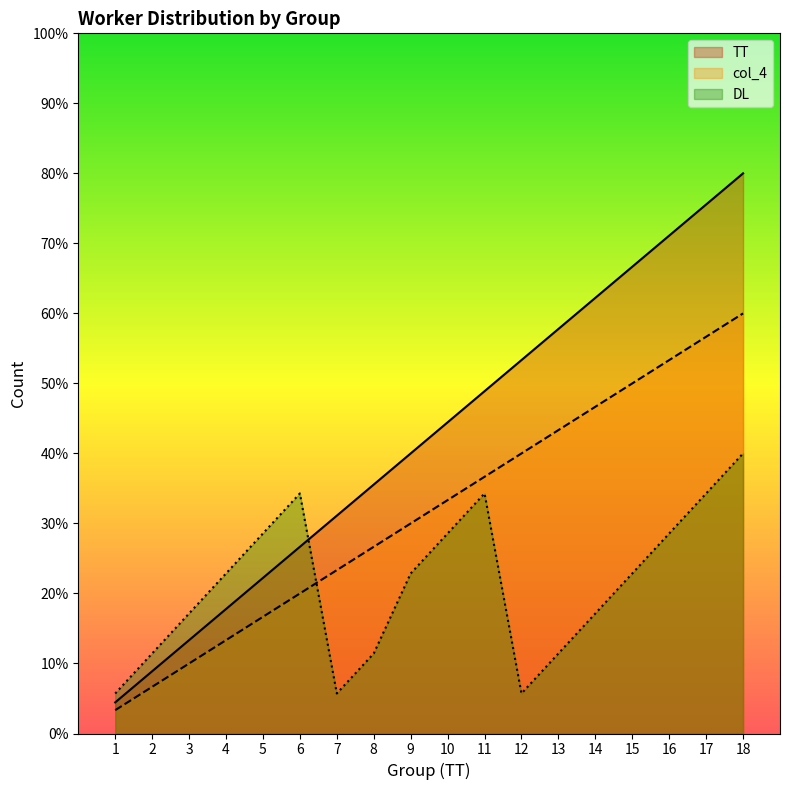

Where is col_4 nearest to the value 31?

9